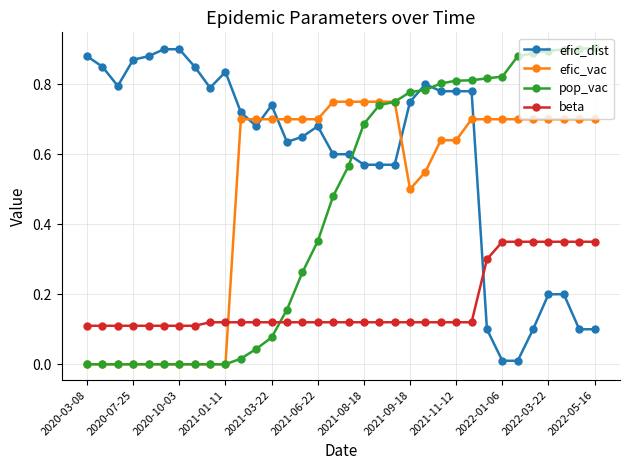

How many intersections are there between efic_dist and efic_vac?

5